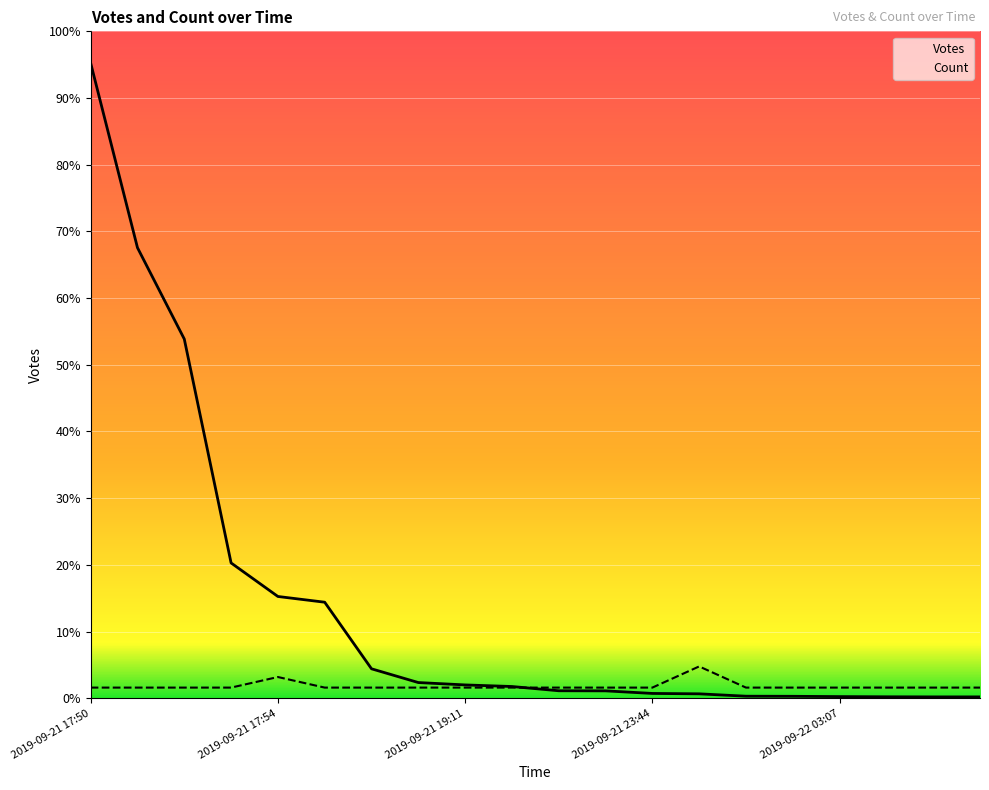

Reading left to right, what are all the values shown in this chart?

Votes: 6419.0	4553.0	3630.0	1367.0	1028.0	970.0	297.0	158.0	134.0	118.0	75.0	74.0	48.0	44.0	20.0	19.0	16.0	14.0	13.0	13.0
Count: 107.0	107.0	107.0	107.0	214.0	107.0	107.0	107.0	107.0	107.0	107.0	107.0	107.0	321.0	107.0	107.0	107.0	107.0	107.0	107.0